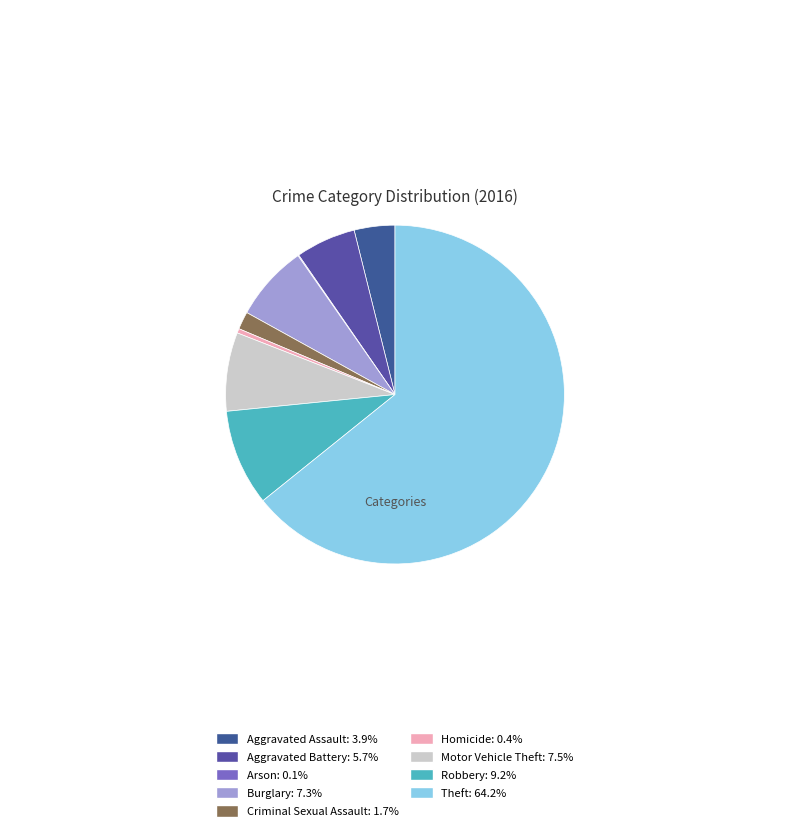

Count the number of slices in the pie.

9